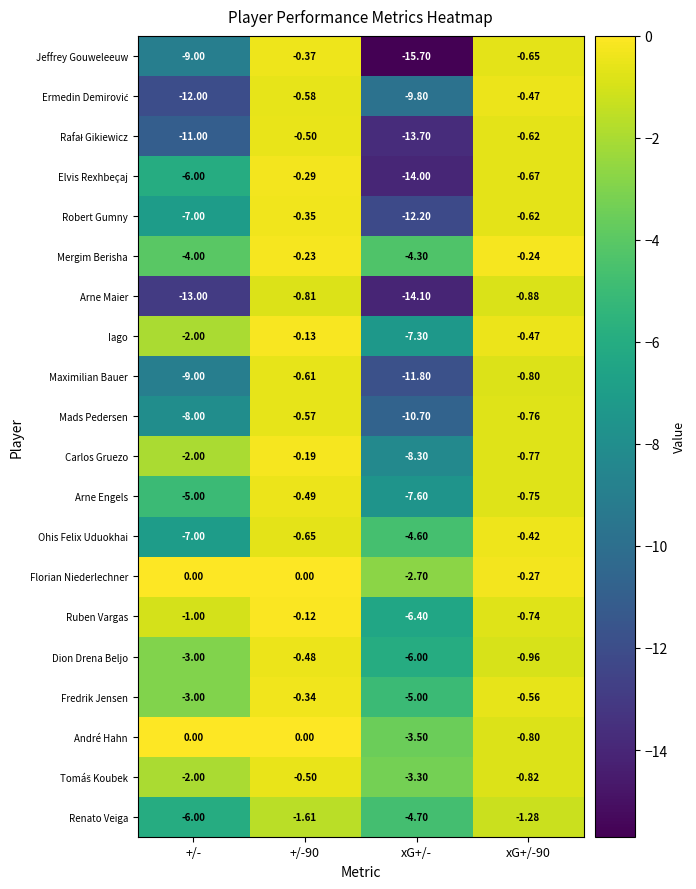

Which series changed the most between +/-90 and xG+/-90?

André Hahn